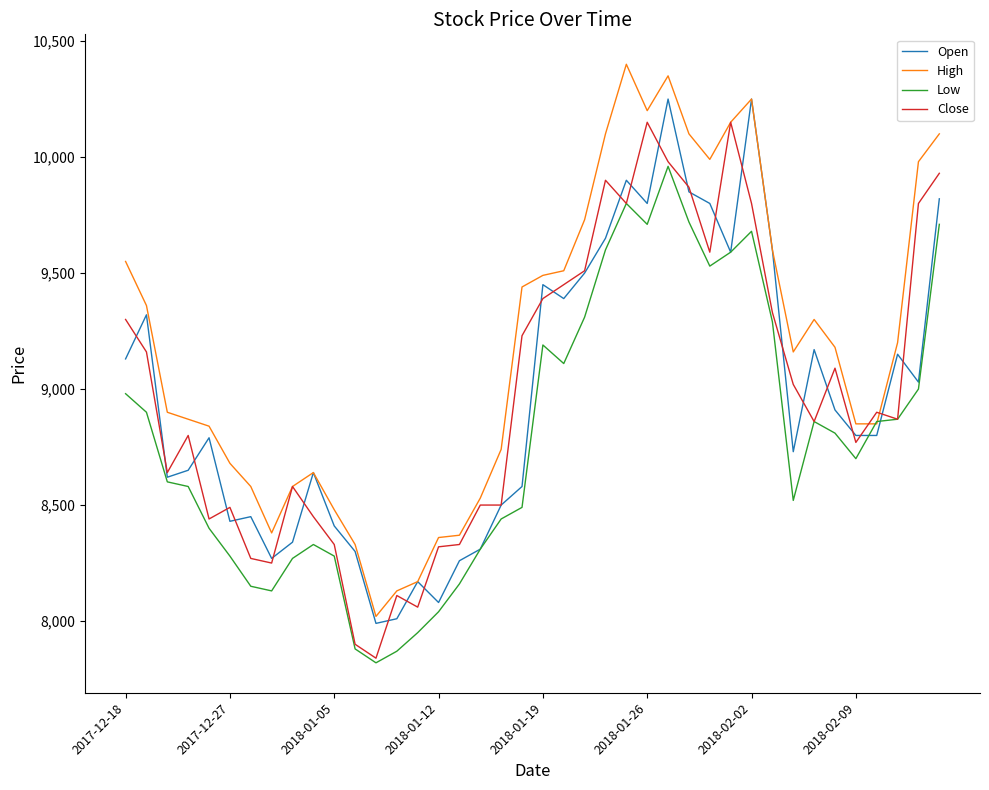

What is the smallest value displayed?

7820